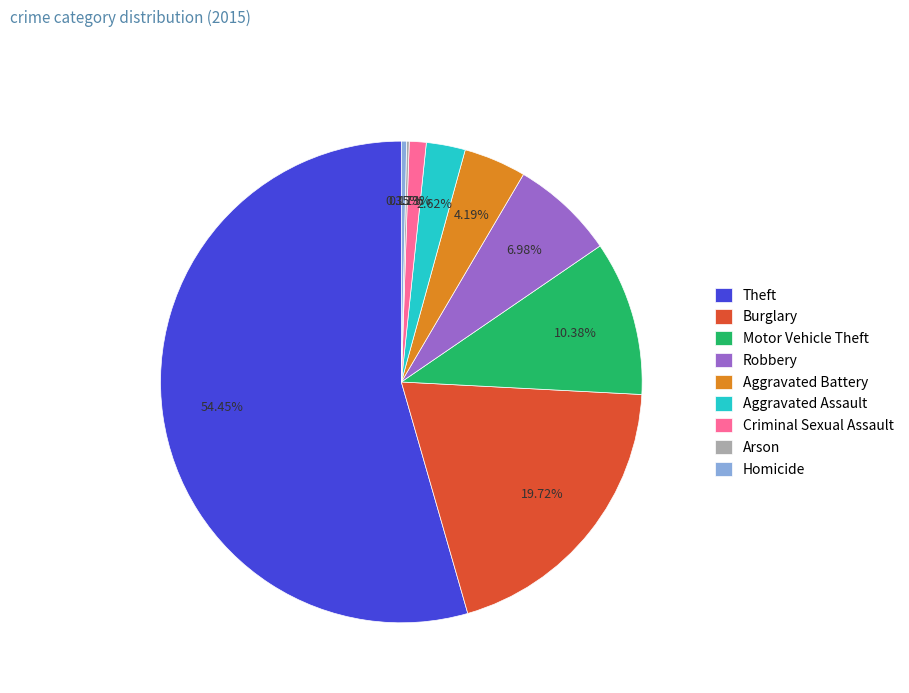

What percentage do Robbery and Homicide together represent?

7.3%